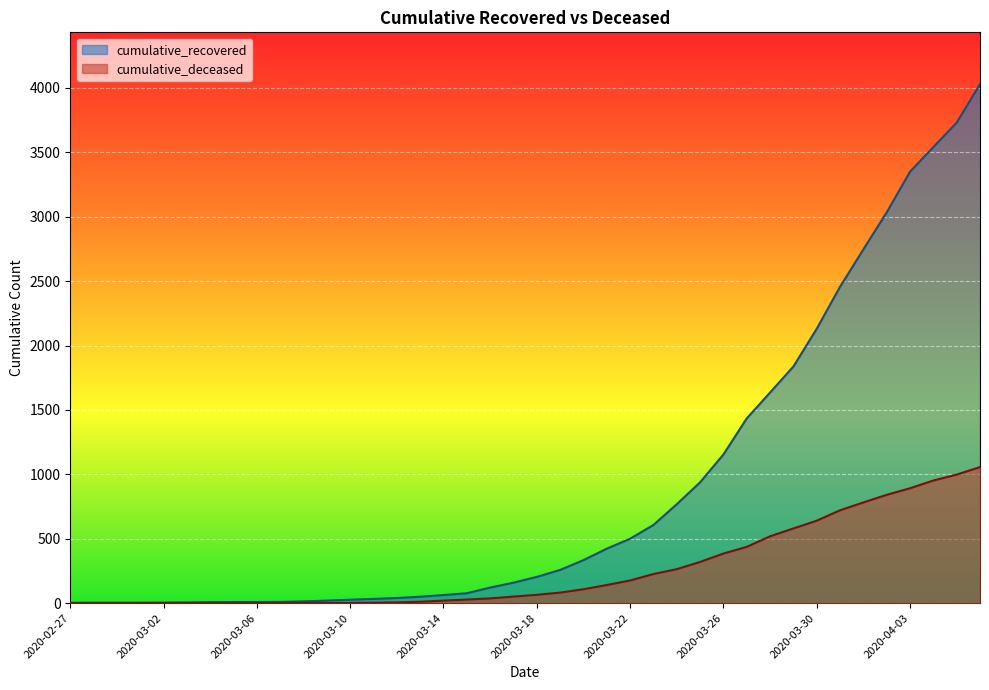

What is the spread (max minus min) of values at 2020-03-02?

5